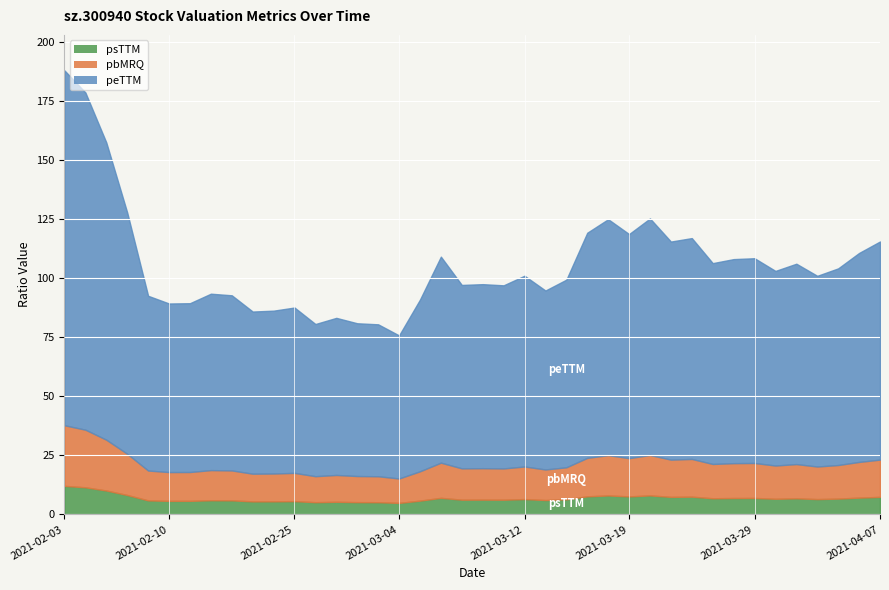

True or false: psTTM and pbMRQ intersect in this chart.

False